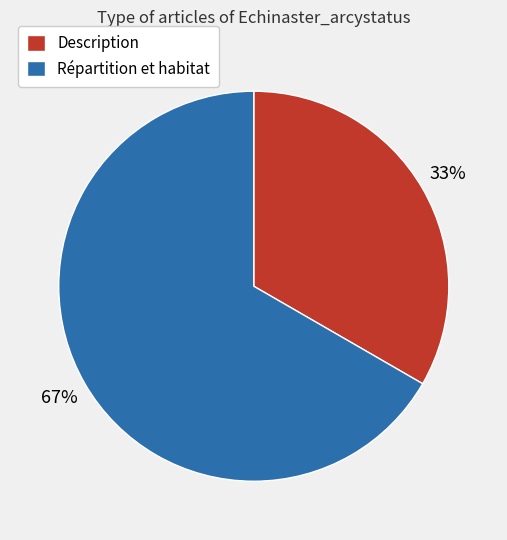

Which has a higher value, Description or Répartition et habitat?

Répartition et habitat